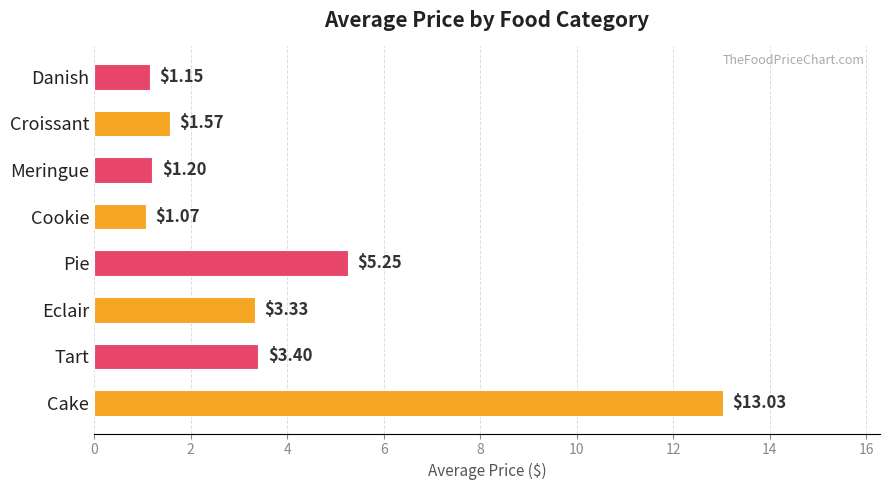

What is the ratio of the value at Tart to the value at Meringue?

2.8